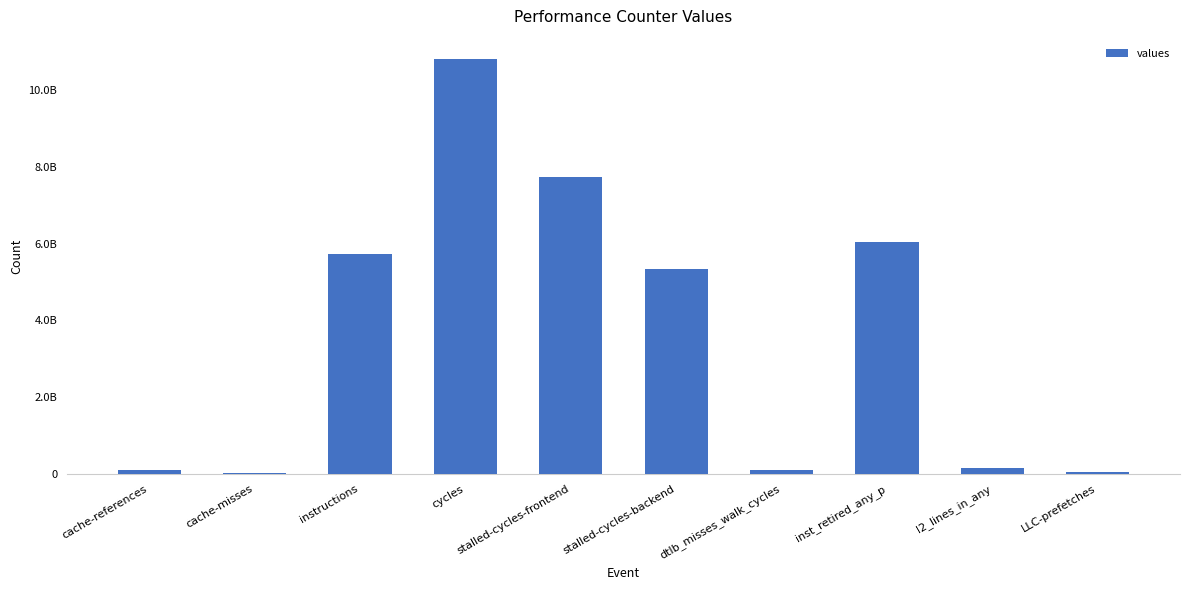

Are the bars horizontal?

No